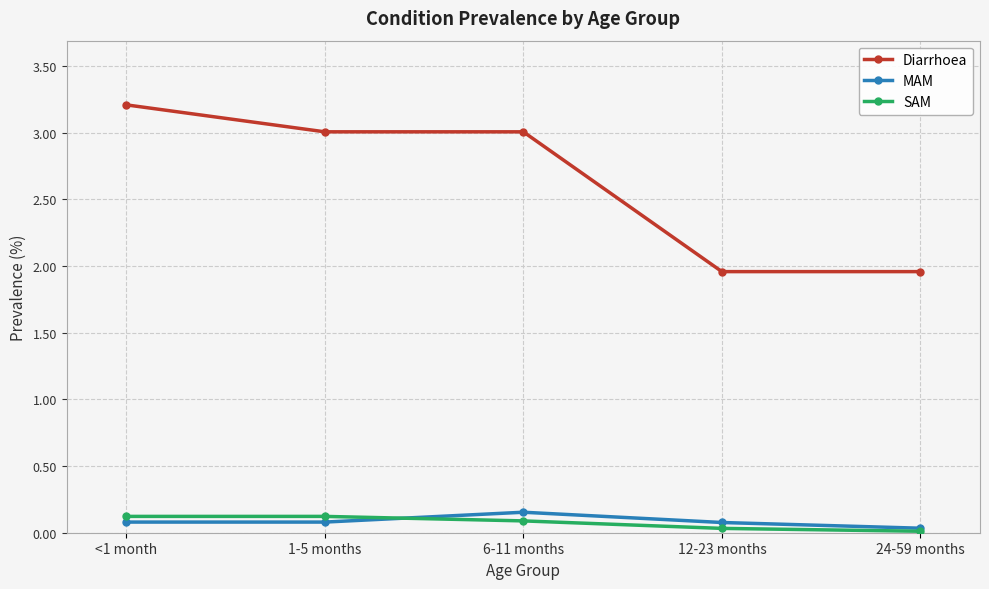

True or false: SAM has more than 2 interior local peaks.

False